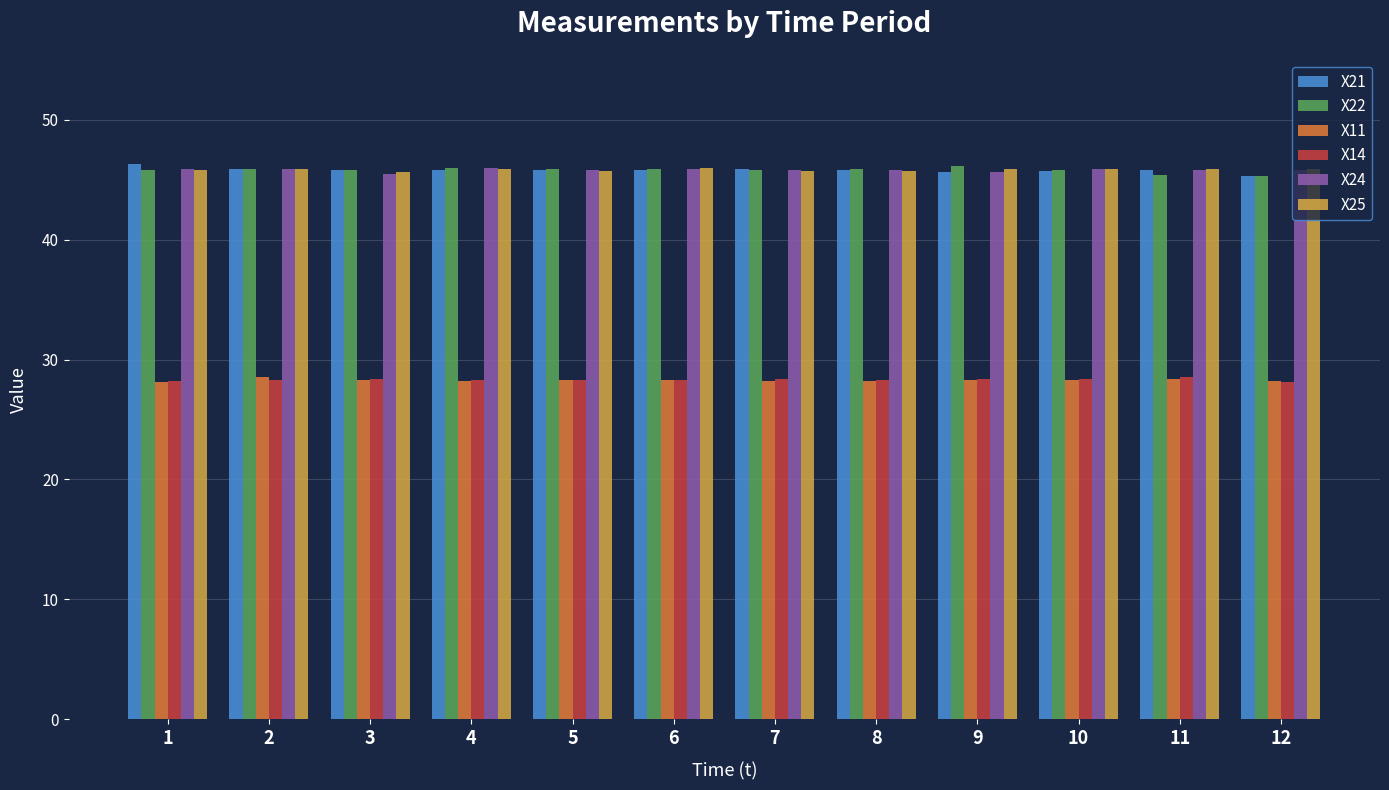

Count the number of data series in this chart.

6